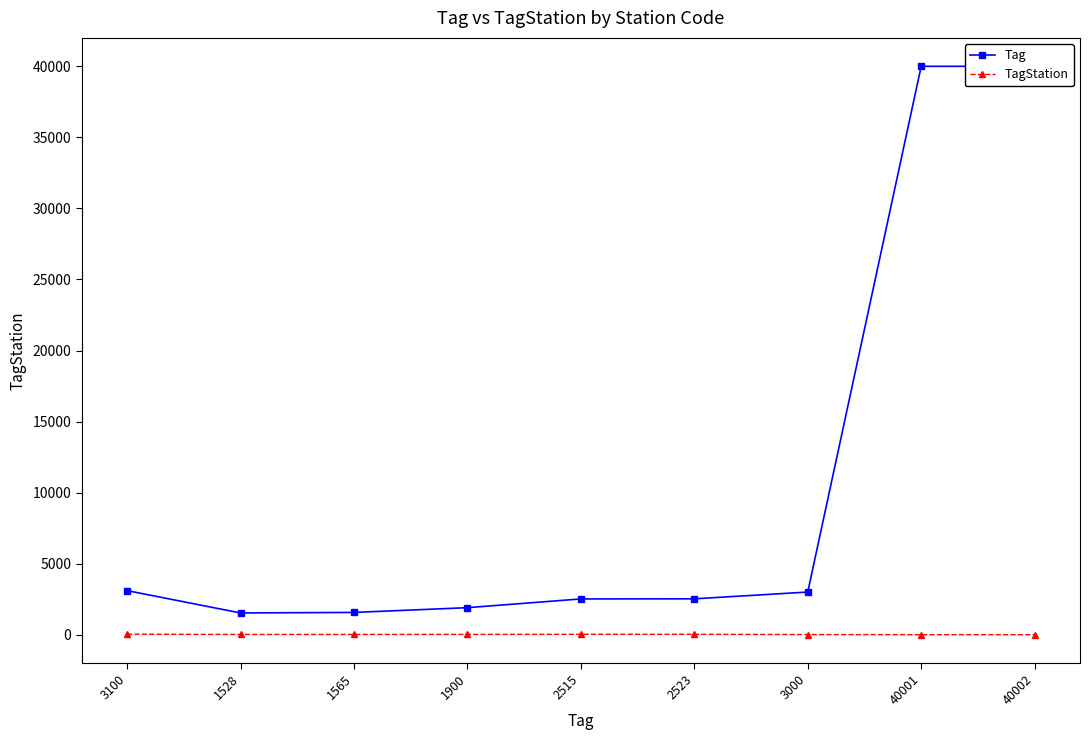

True or false: TagStation and Tag intersect in this chart.

False